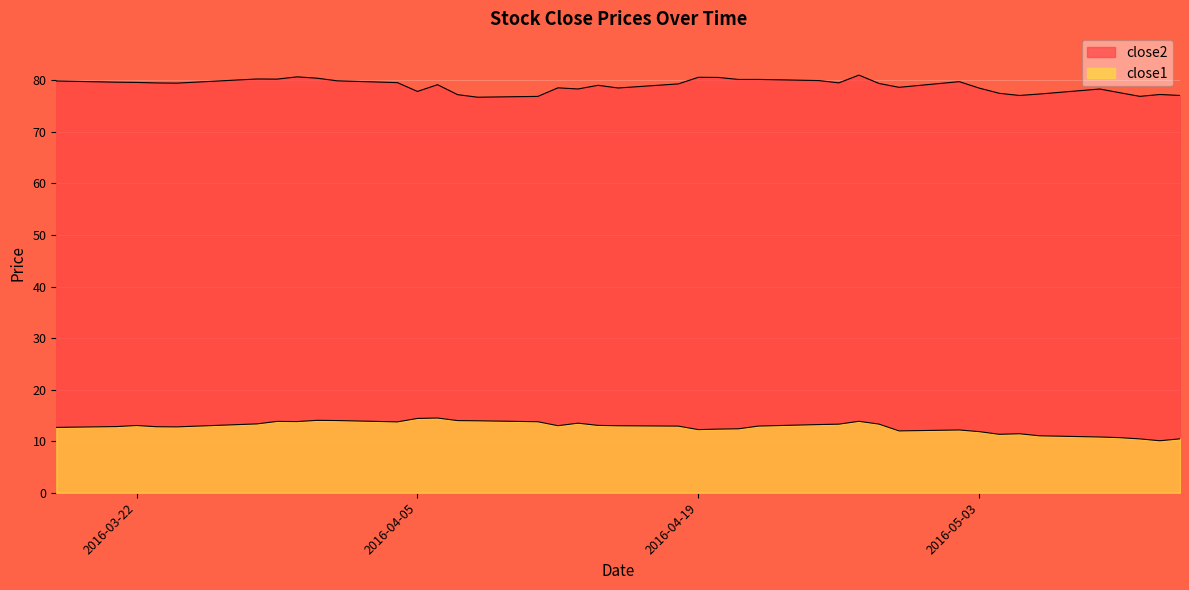

How many data points in close1 are above 12?

30